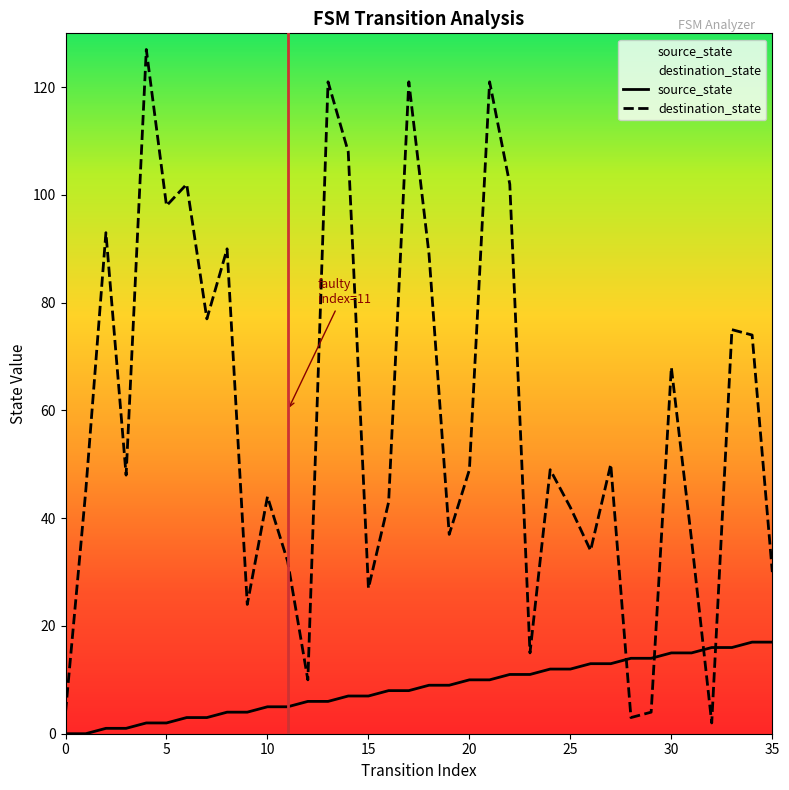

What is the value of the destination_state point at the 29th from the left?

3